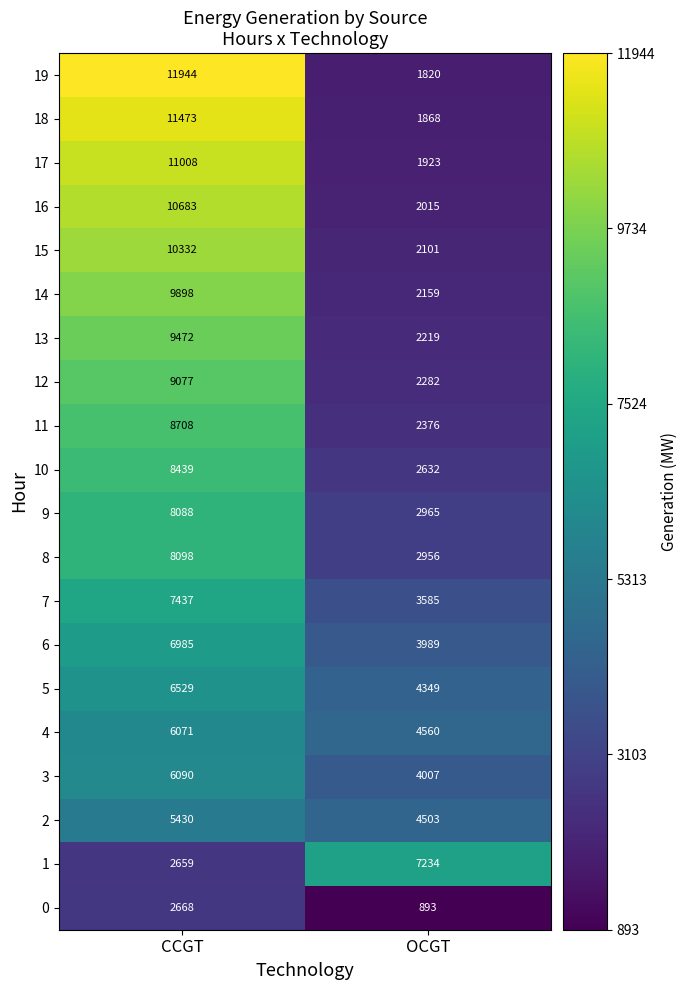

Is the value of 6 at OCGT greater than the value of 5 at OCGT?

No